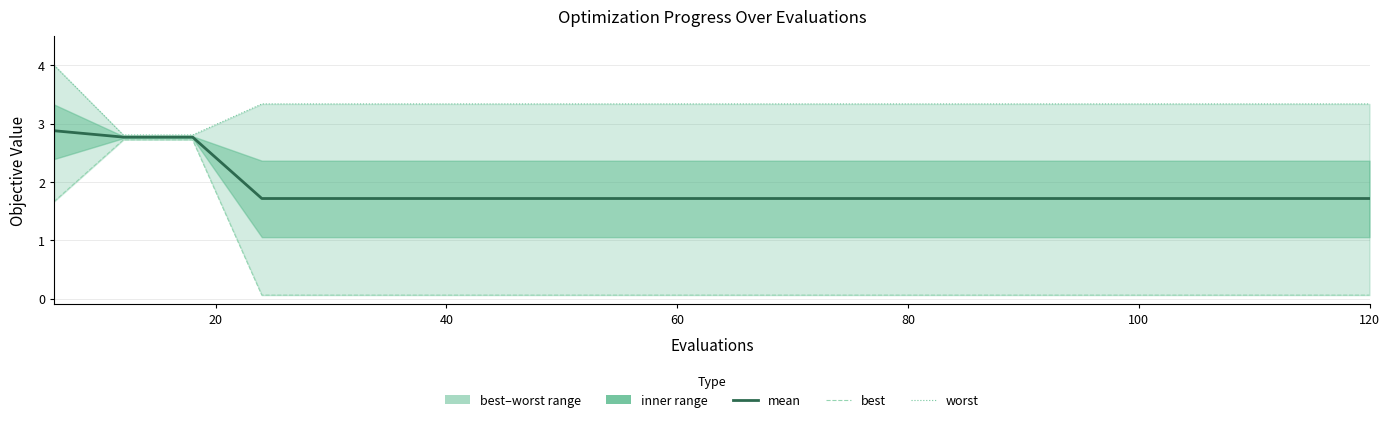

How many lines are shown in the chart?

3